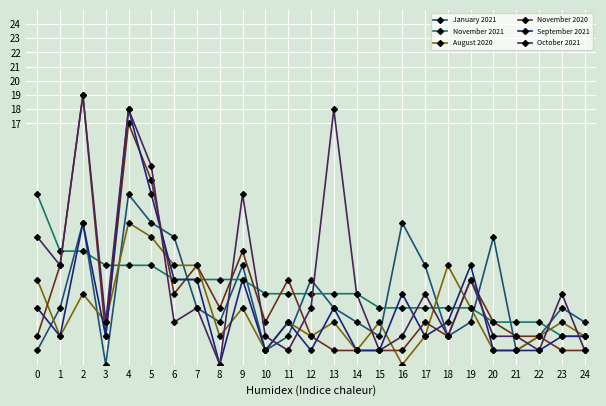

The November 2020 series shows 4 at 8. True or false?

True